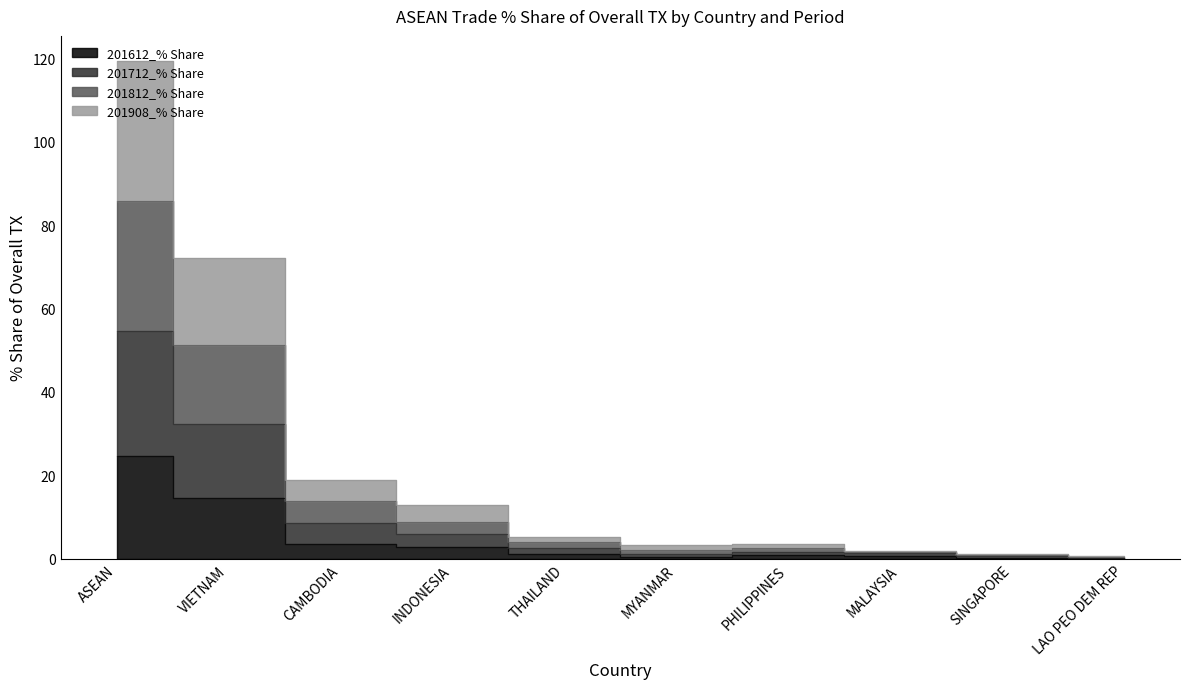

List the labels in order of 201712_% Share value, largest first.

ASEAN, VIETNAM, CAMBODIA, INDONESIA, THAILAND, PHILIPPINES, MYANMAR, MALAYSIA, SINGAPORE, LAO PEO DEM REP